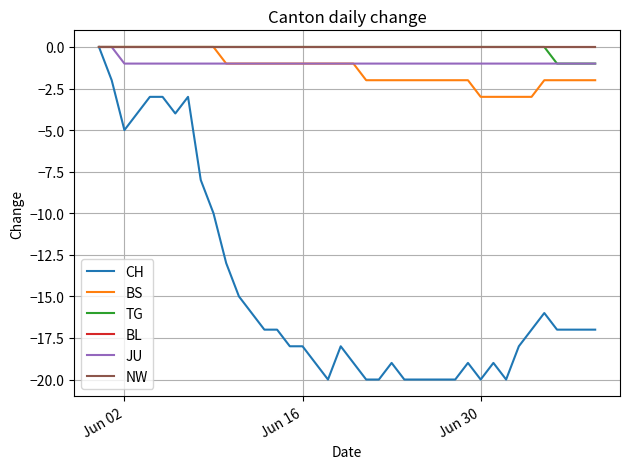

Does the chart have visible grid lines?

Yes